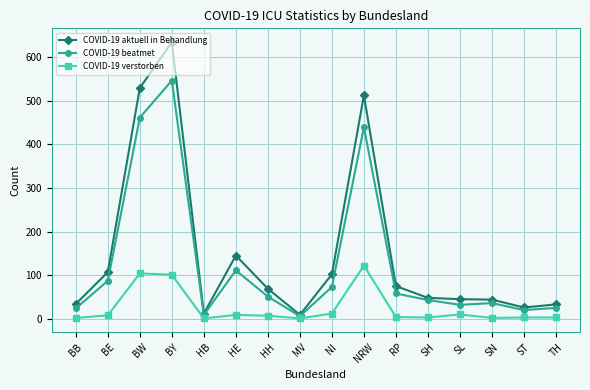

Is the value of COVID-19 verstorben at NI greater than the value of COVID-19 beatmet at NI?

No